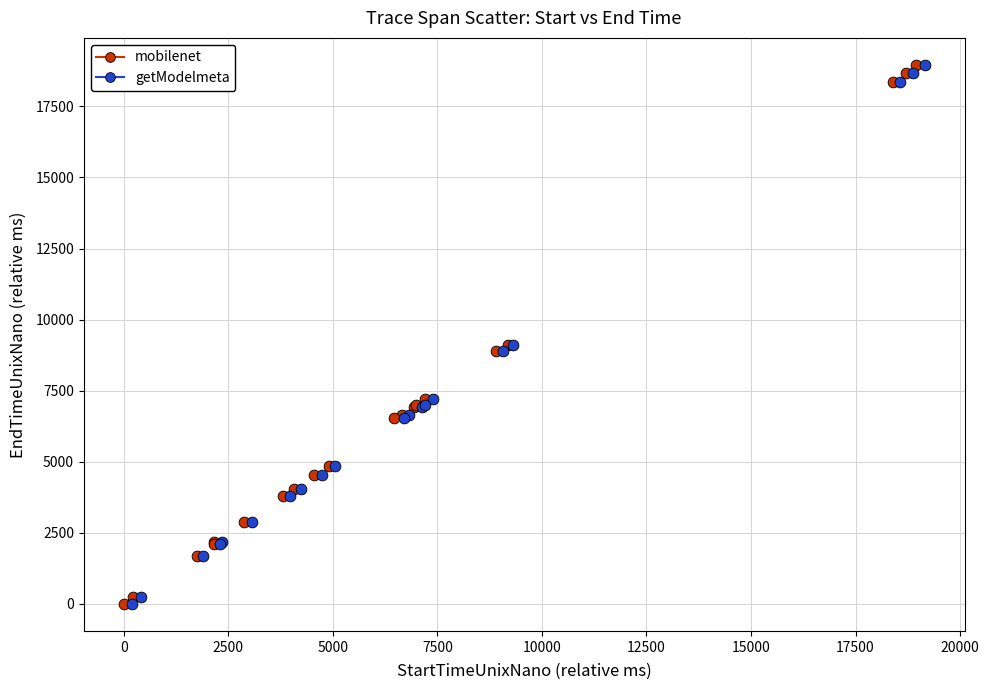

Which series has the largest Y range (max minus min)?

getModelmeta